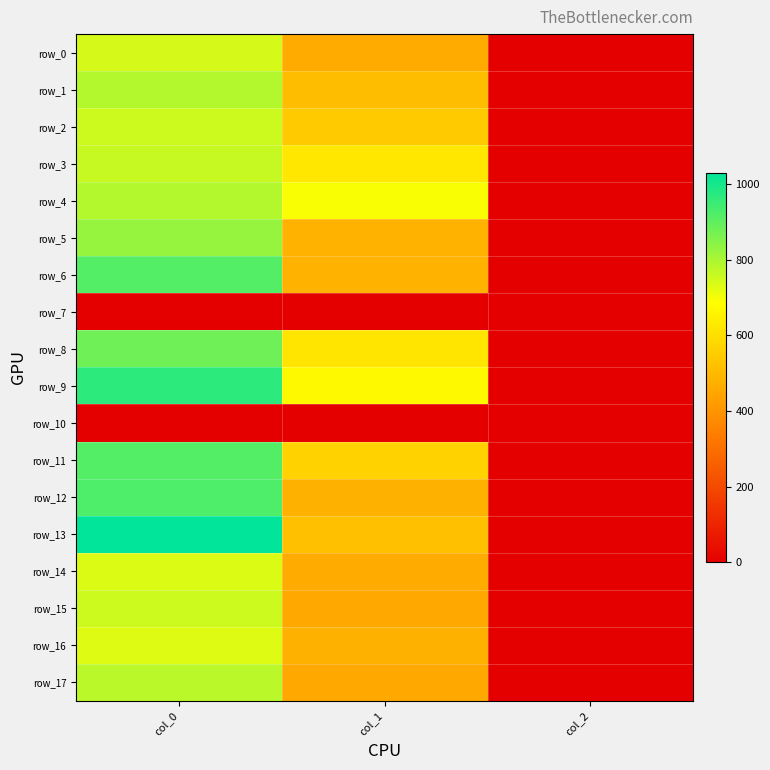

What is the maximum value shown in the chart?

1030.0